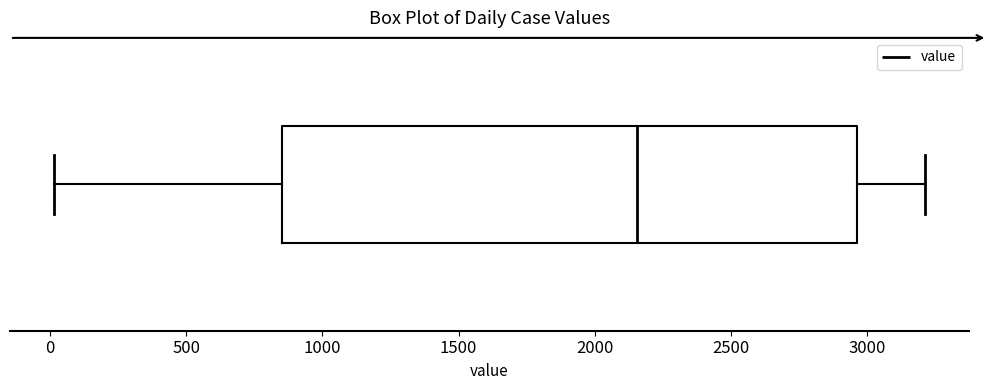

Transcribe this box plot: give where the median line is, the range the box spans, and where the two whiskers end, as read against the x-axis. The values are not printed on the chart, so give them approximately, as read against the axis.

median 2150, box 850 to 2950, whiskers 0 to 3200